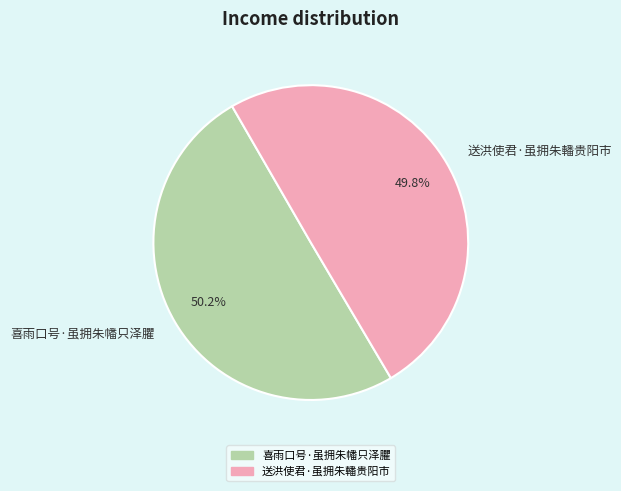

What is the ratio of the value at 送洪使君·虽拥朱轓贵阳市 to the value at 喜雨口号·虽拥朱幡只泽臞?

1.0